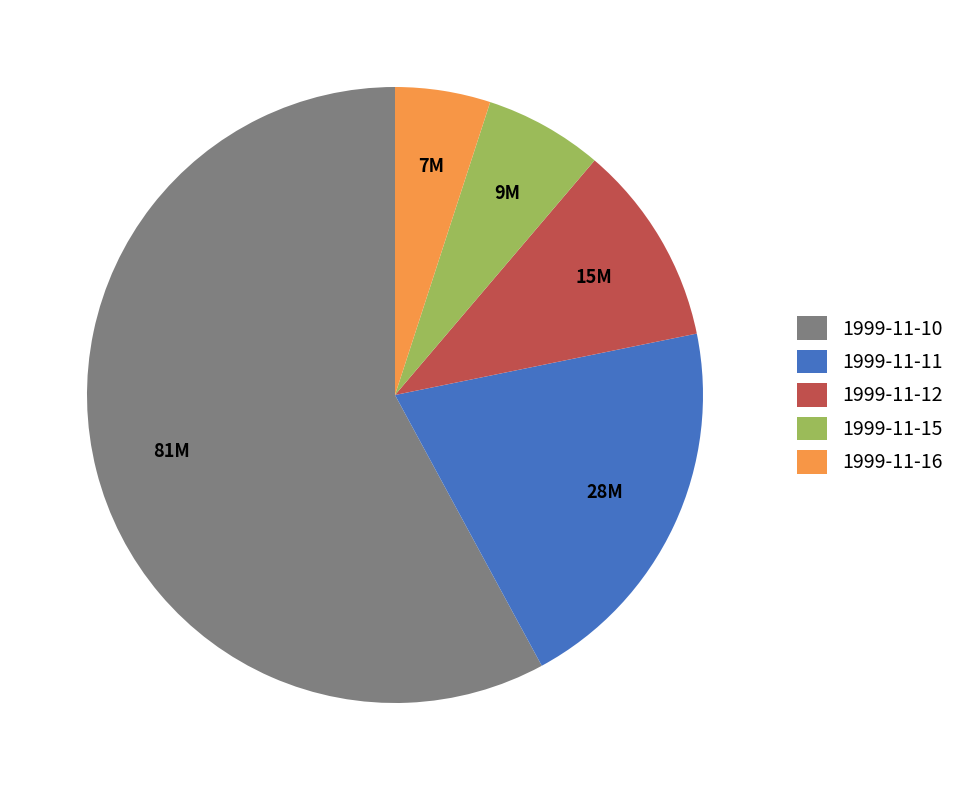

Is the sum of 1999-11-12 and 1999-11-15 greater than half?

No